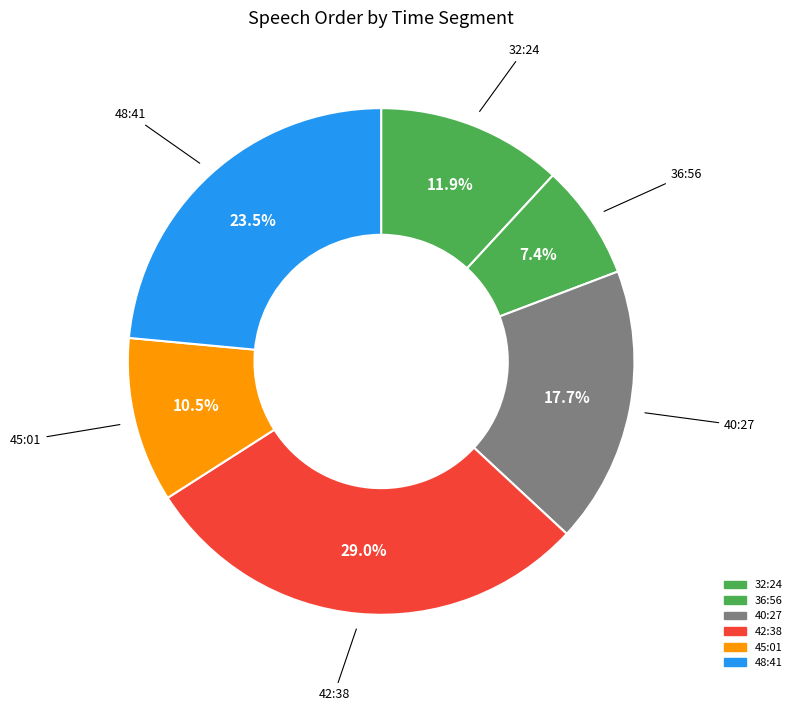

How many slices are in this pie chart?

6